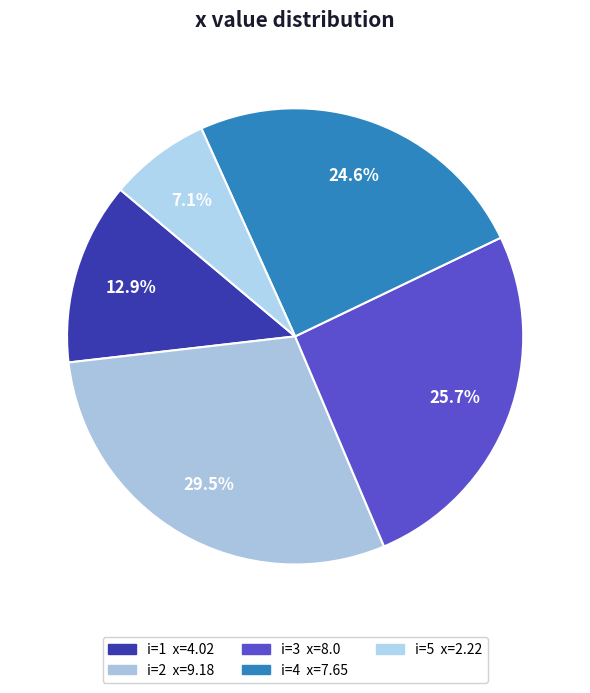

How many segments does this pie chart have?

5